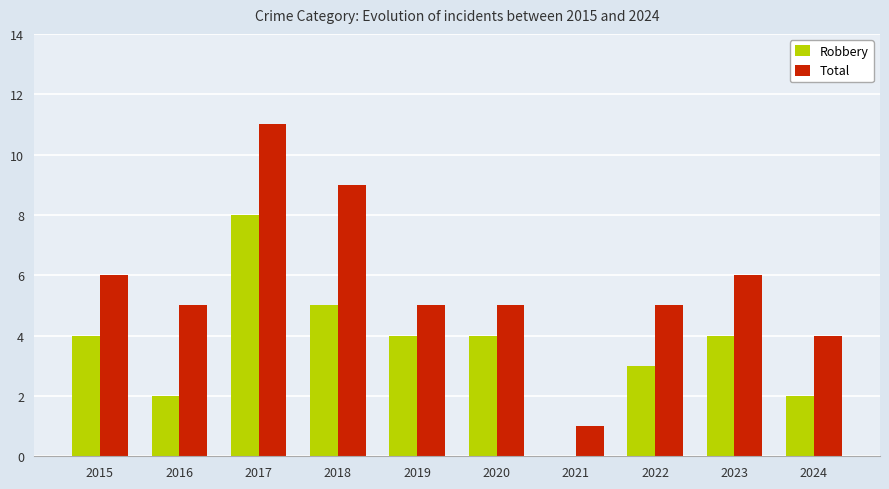

What is the total value across all series at 2024?

6